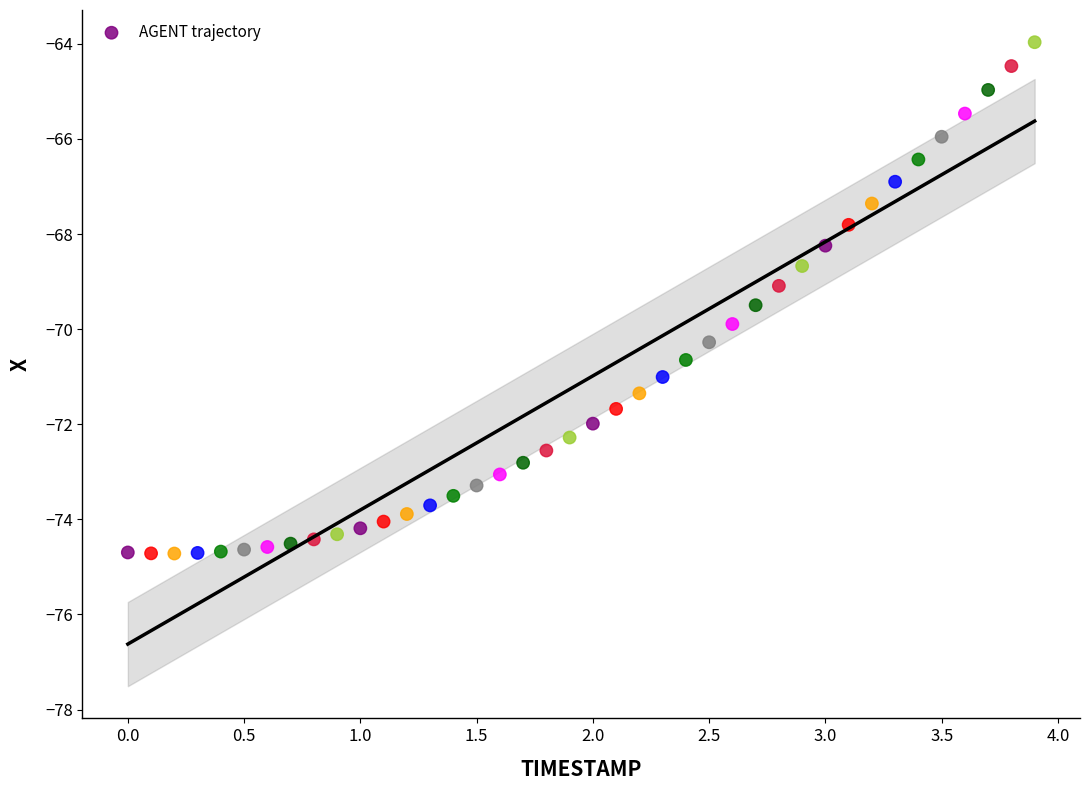

What is the range of X values (max minus min)?

3.9